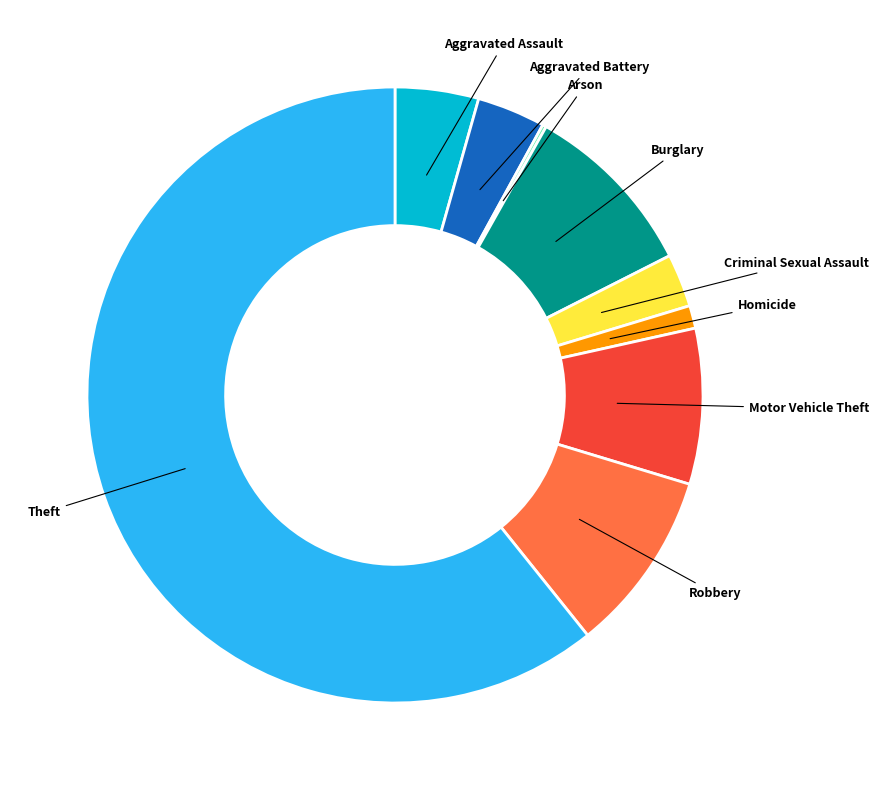

What is the largest slice in the pie chart?

Theft